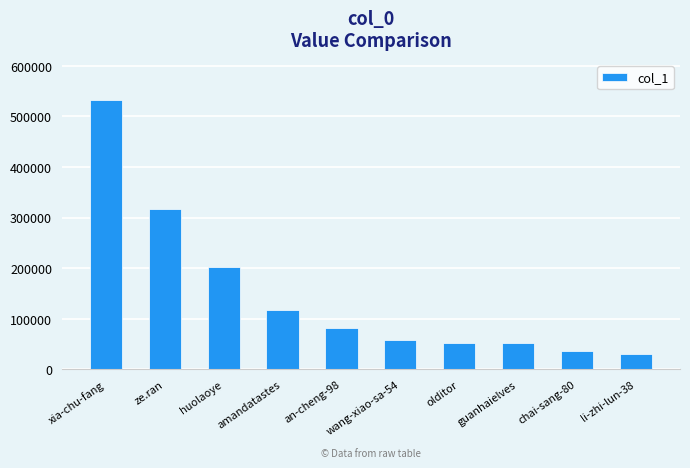

At which label is the value closest to 280831?

ze.ran